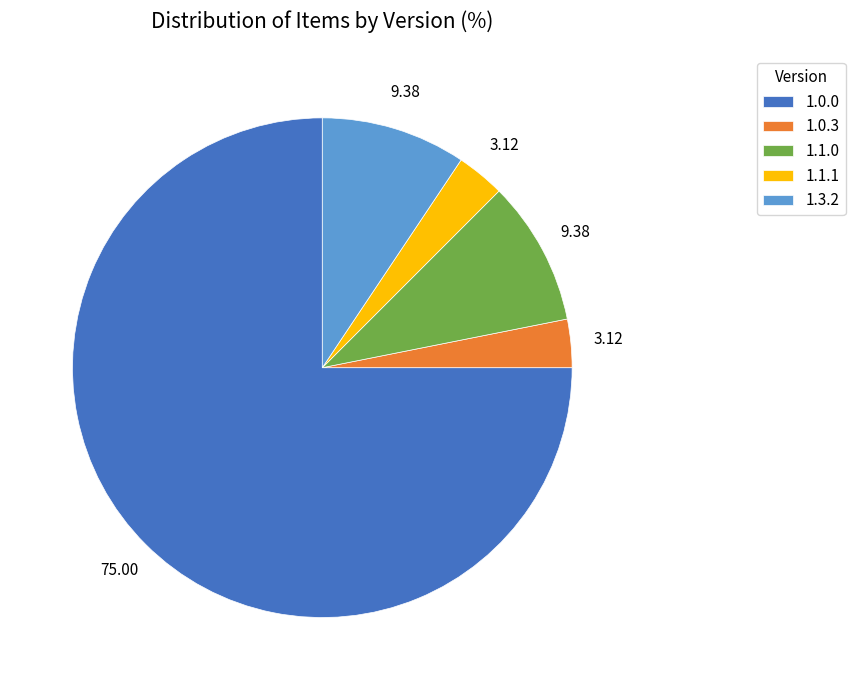

How many slices are in this pie chart?

5